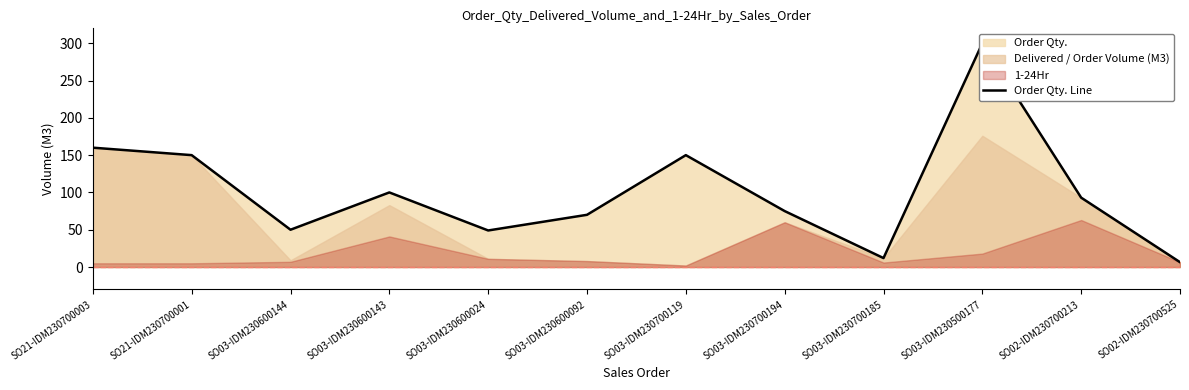

How many categories are shown in the chart?

12